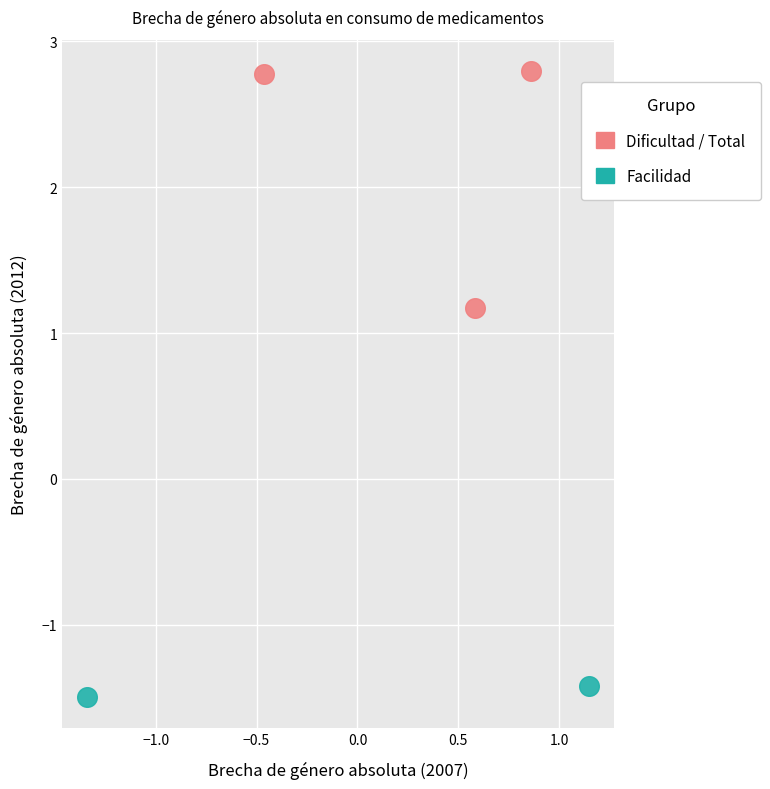

Which series reaches the minimum Y coordinate?

Facilidad